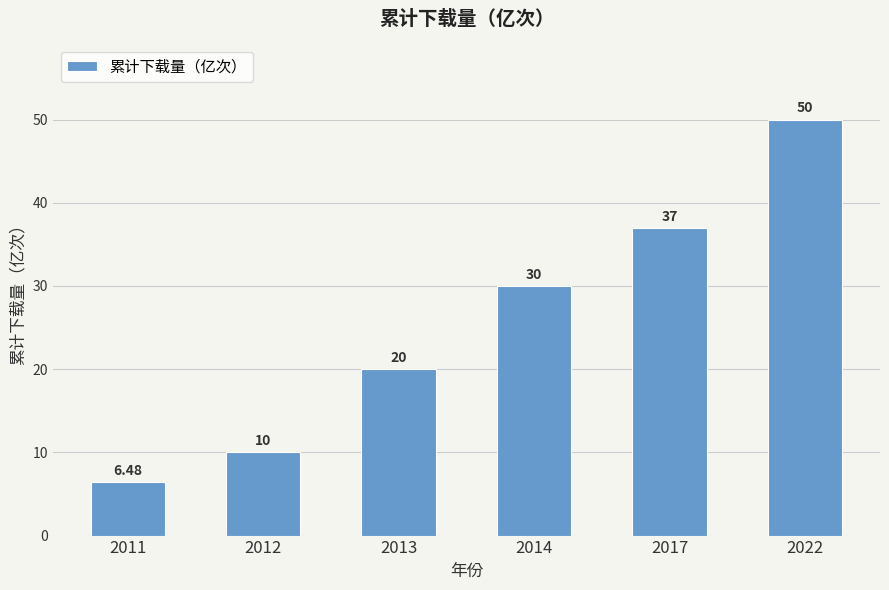

Reading right to left, list all the values displayed in this chart.

50.0	37.0	30.0	20.0	10.0	6.5